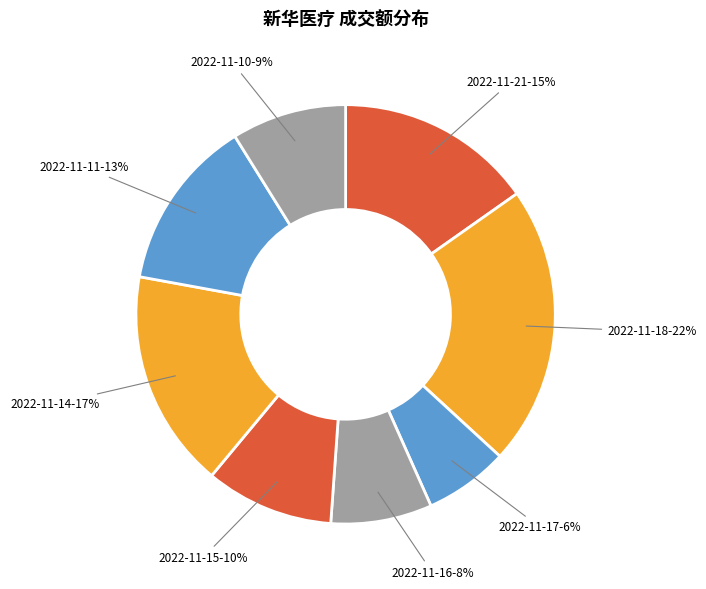

To the nearest percent, what is the average slice percentage?

12%